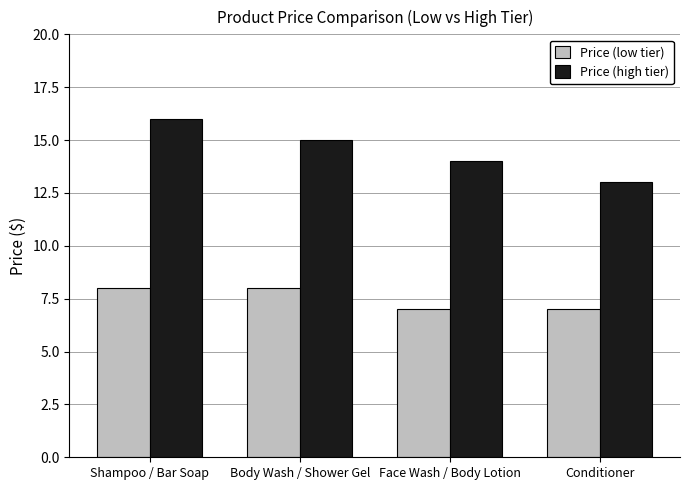

Which series has the largest total across all categories?

Price (high tier)